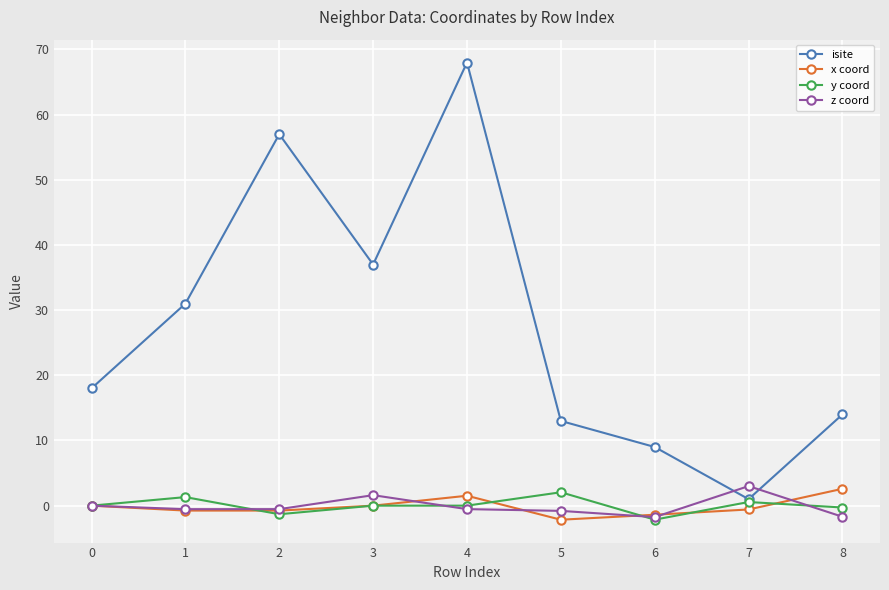

At which label does x coord reach its peak?

8